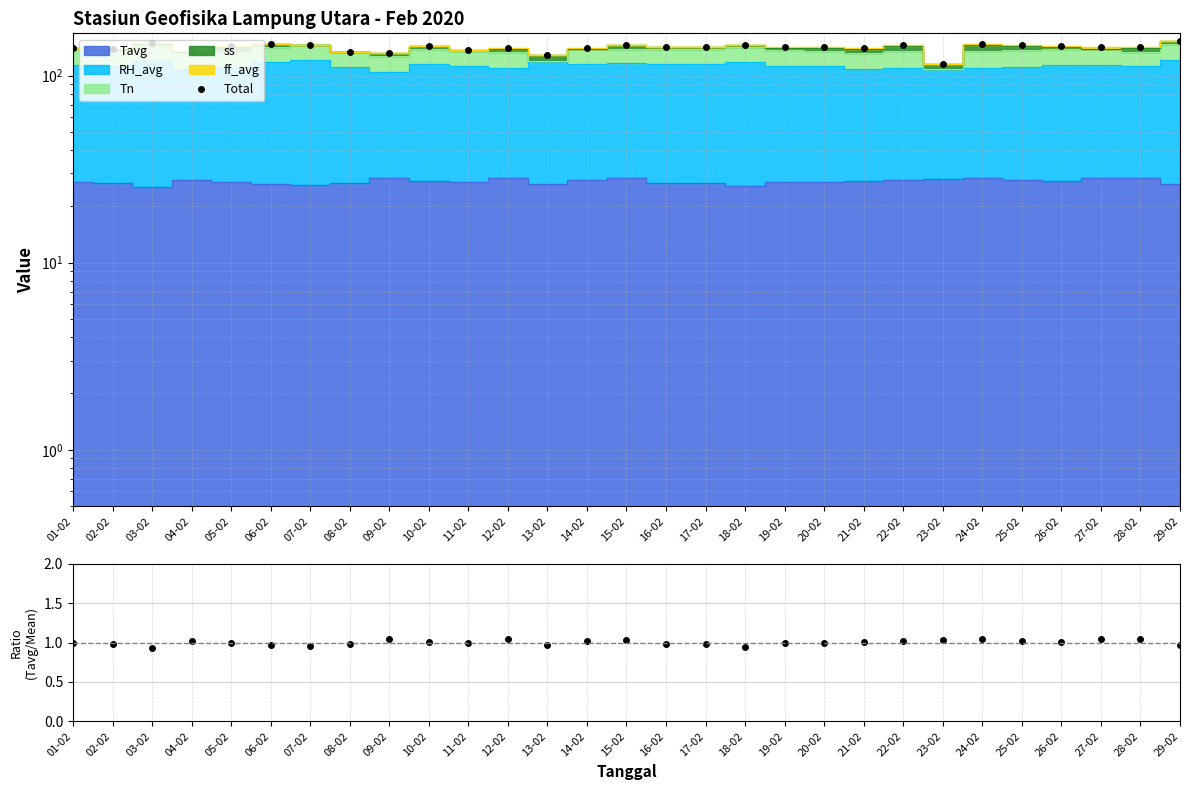

True or false: Tavg ratio has more than 2 points higher than both neighbors.

True